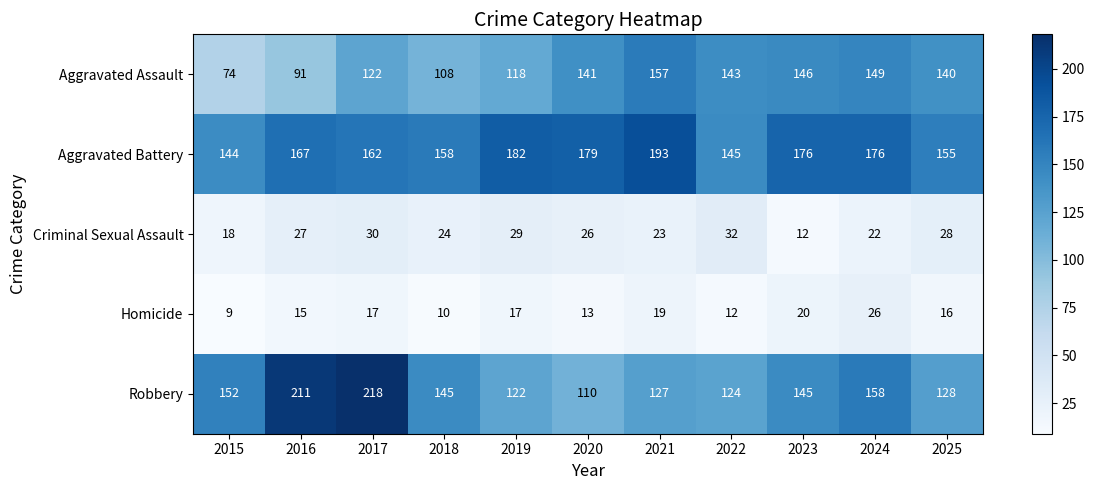

The Aggravated Assault series shows 204 at 2024. True or false?

False